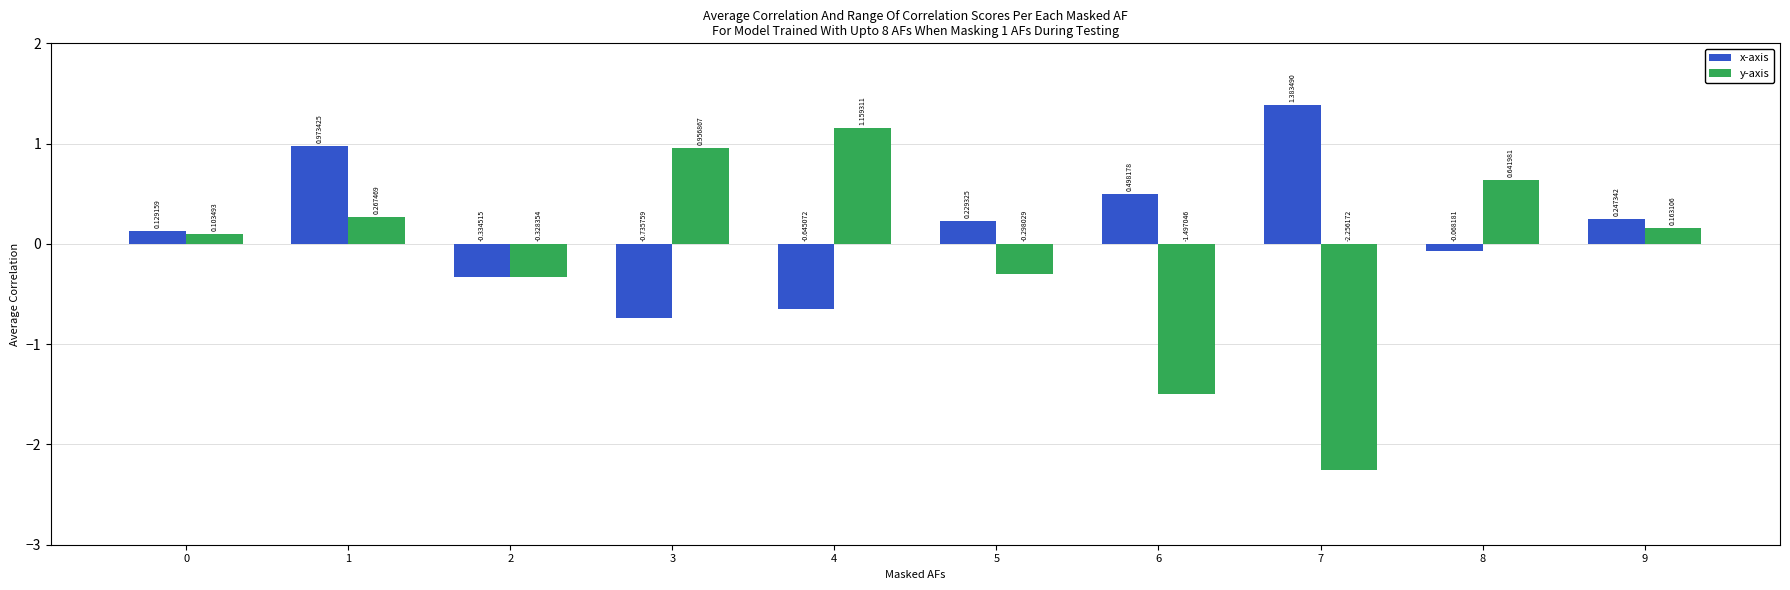

What is the spread (max minus min) of values at 7?

3.6